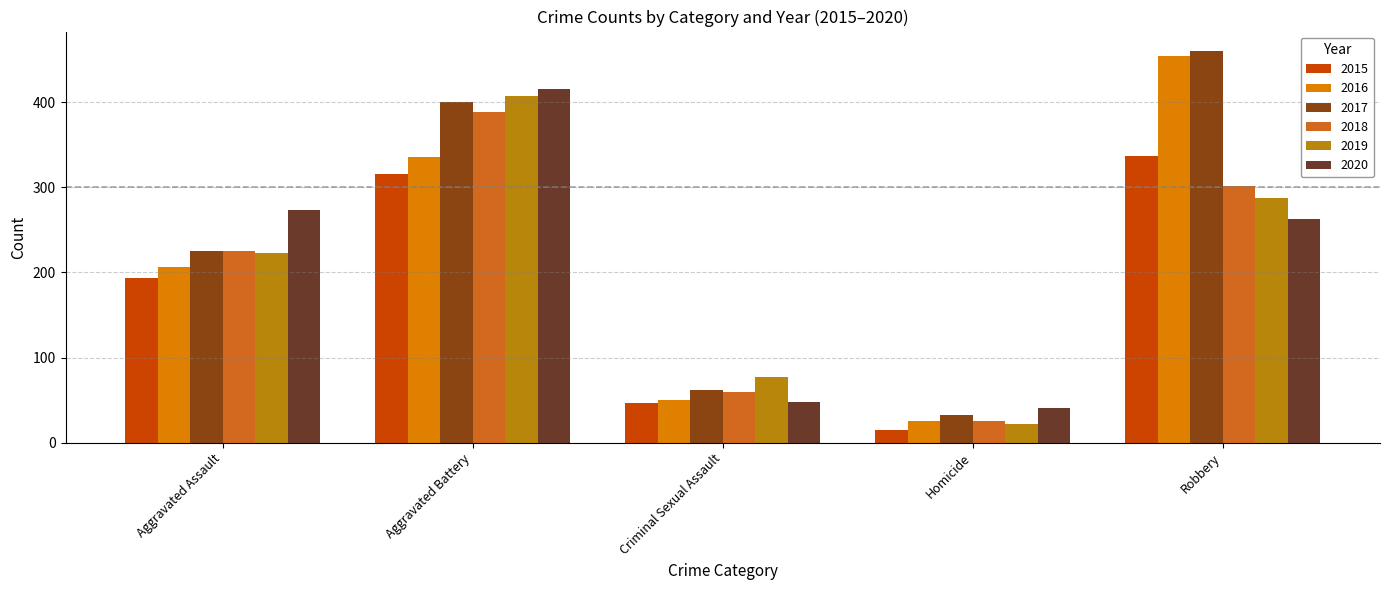

What value does the 2015 series have at Aggravated Assault, to the nearest 10?

190